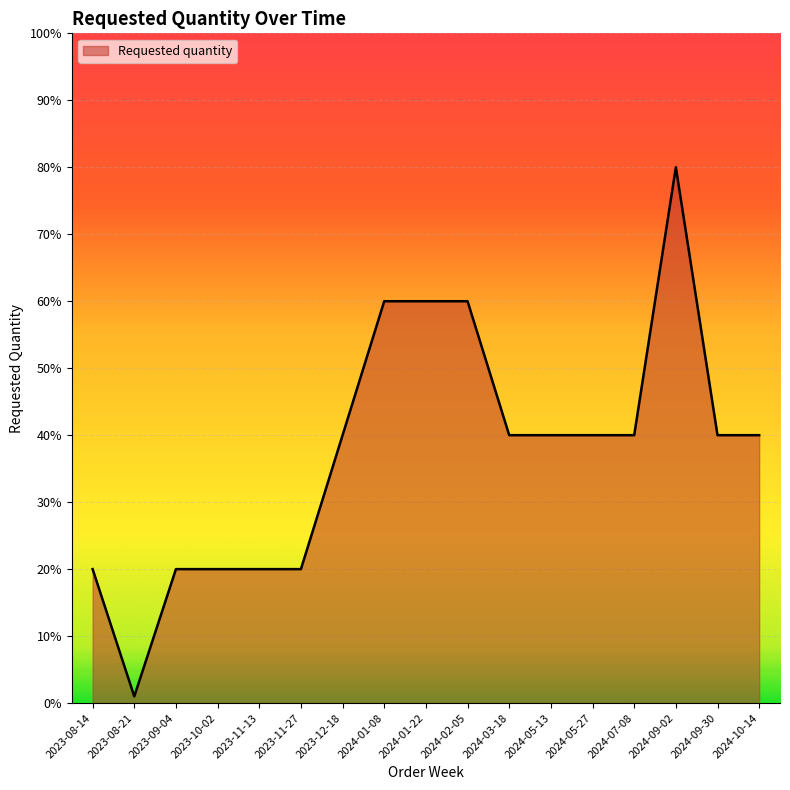

What position from the right is 2024-05-27?

5